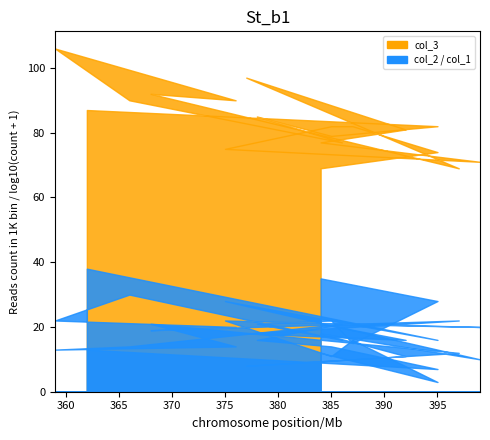

At which category is the sum across all series the highest?

359